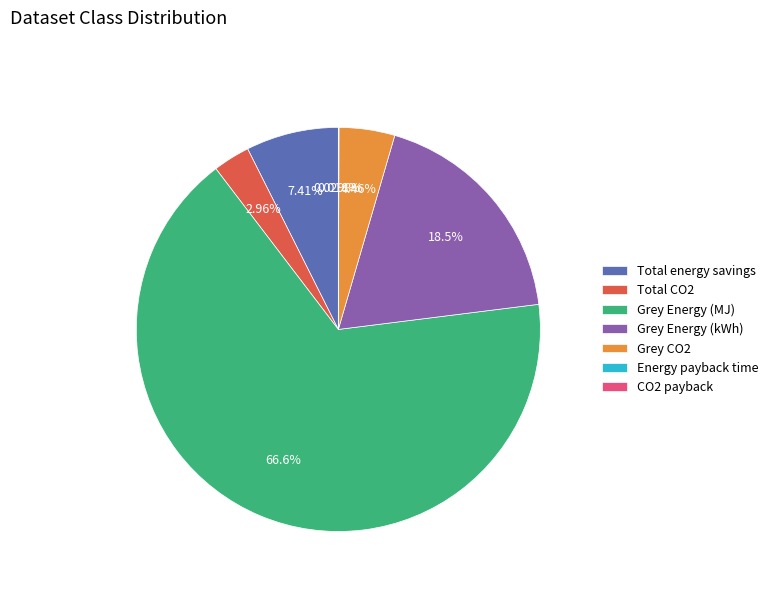

How much of the chart is everything except Grey Energy (kWh)?

81.5%